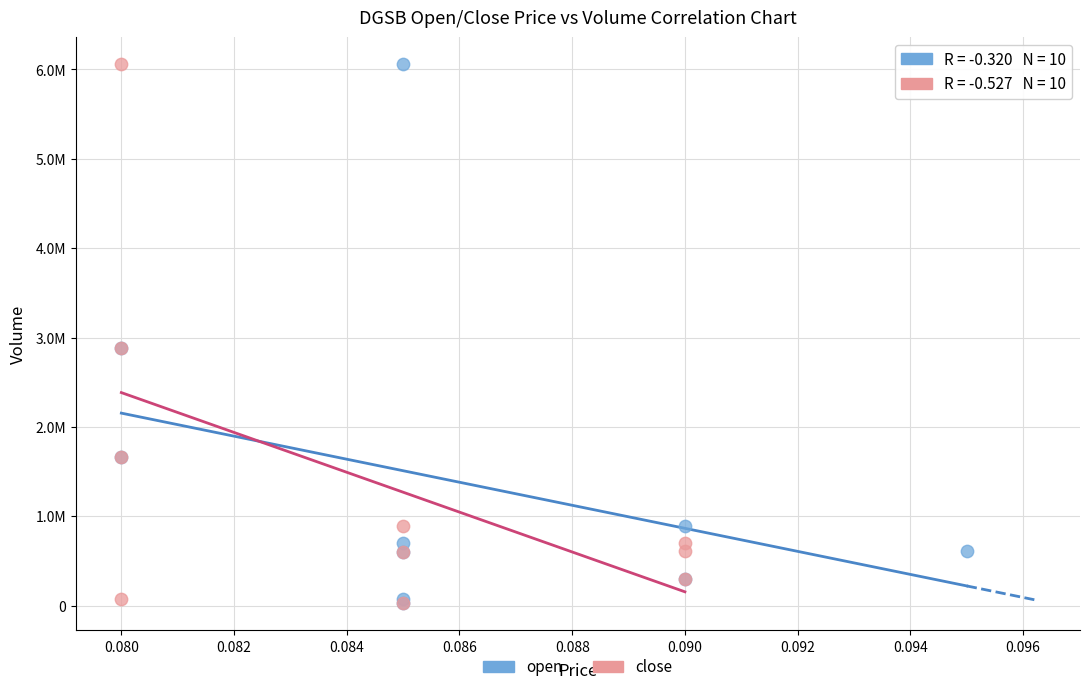

What are all the series names shown in the legend?

open, close